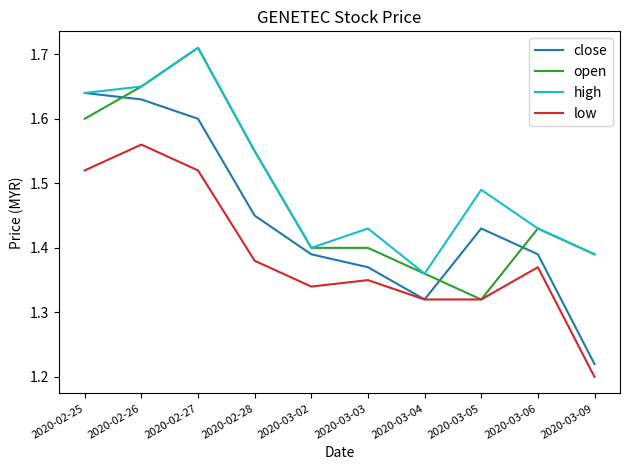

In low, how many points are higher than both neighbors (excluding endpoints)?

3